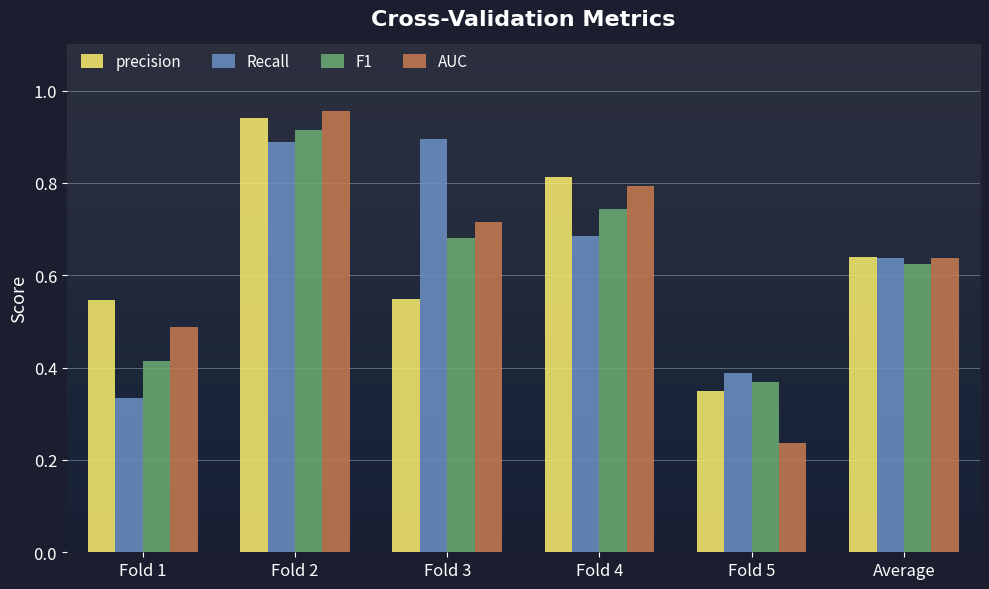

Which category has the highest value across all series?

Fold 2